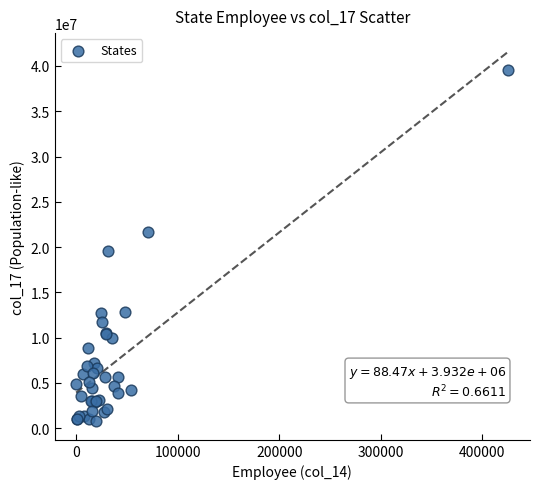

What Y value in the scatter plot is closest to 20158561?

19542209